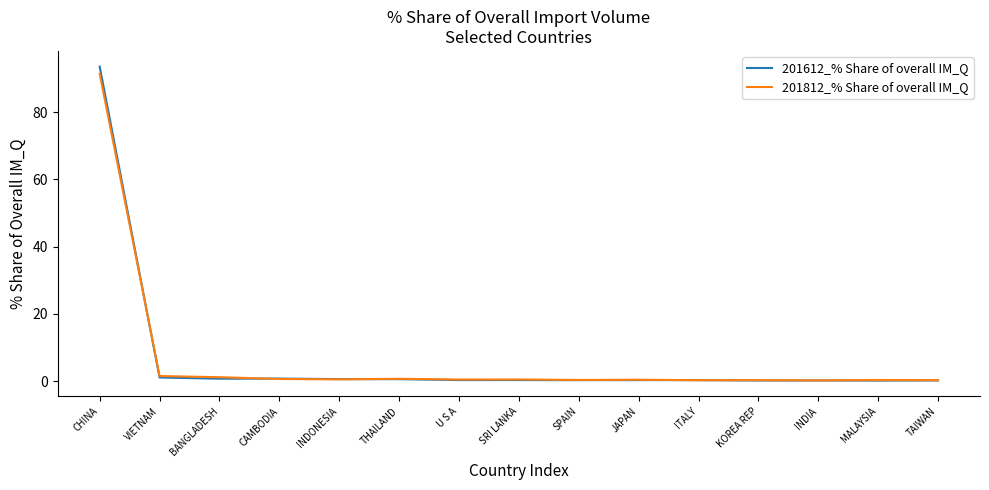

What position from the right is U S A?

9